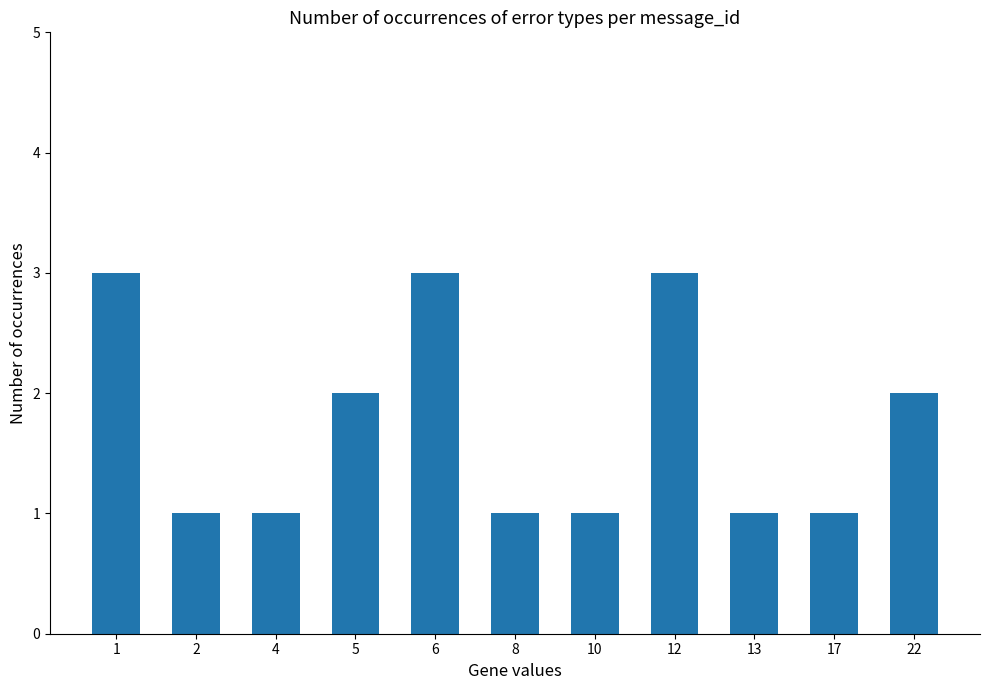

What is the average value?

2